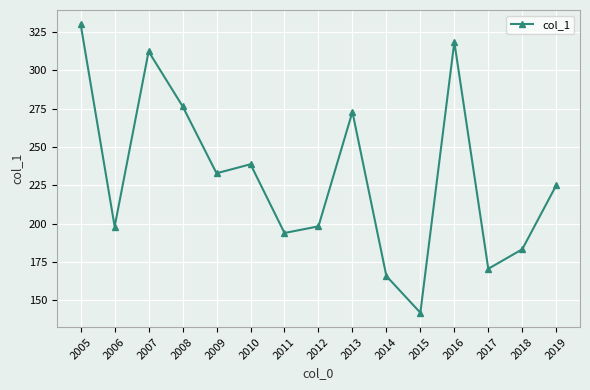

How many values exceed 224?

8